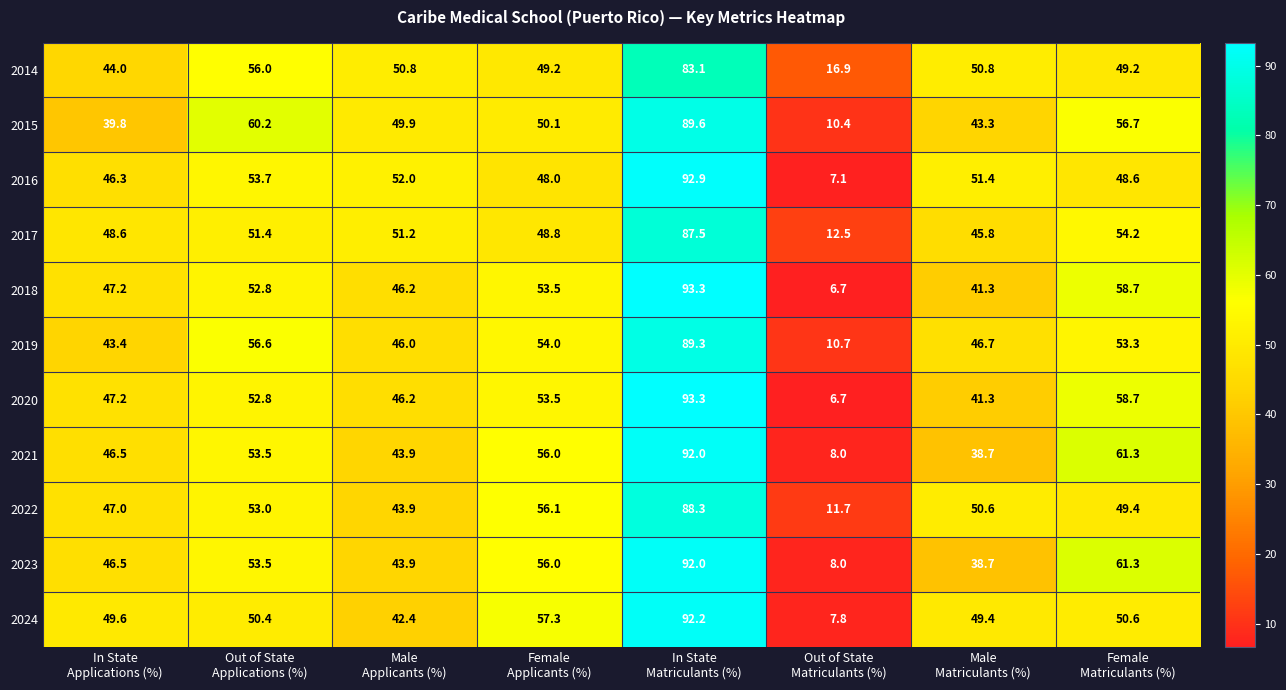

What is the maximum value shown in the chart?

93.3